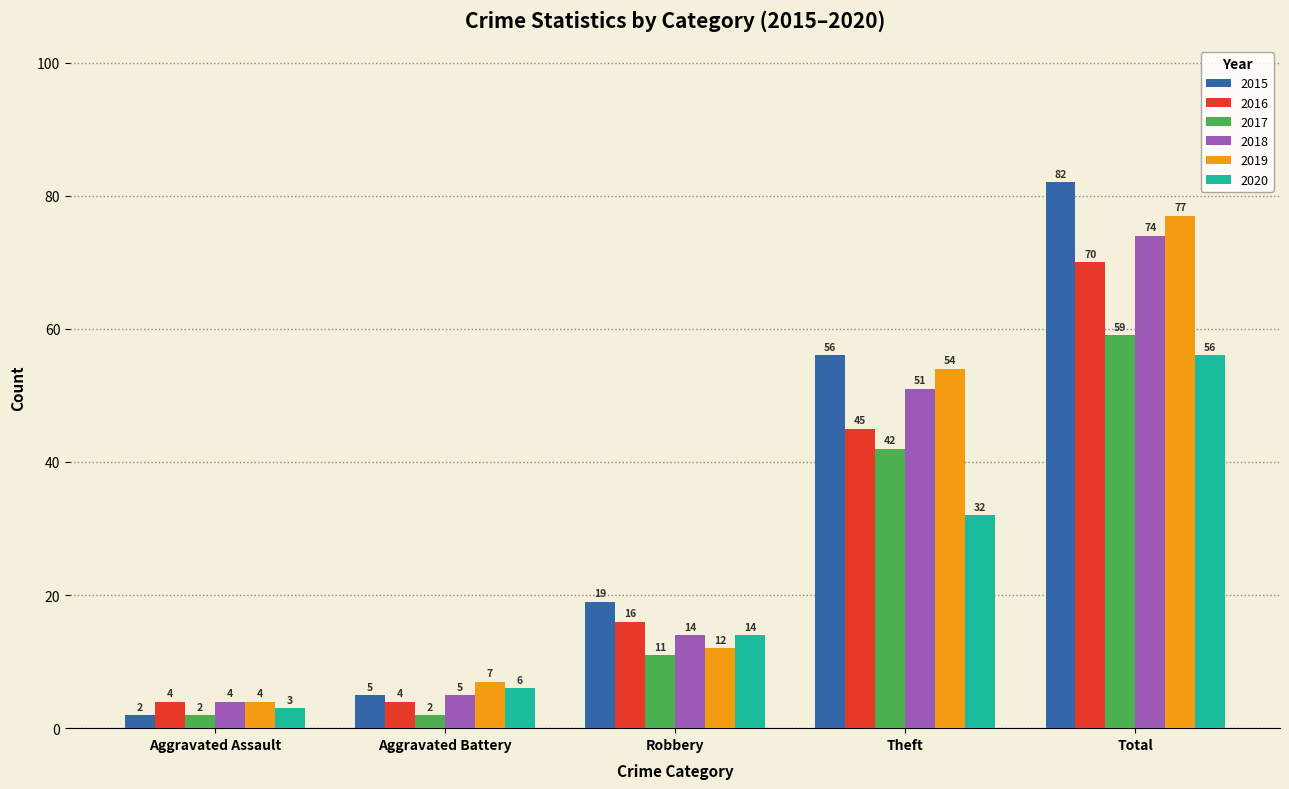

Between Aggravated Assault and Theft, which series saw the biggest shift?

2015